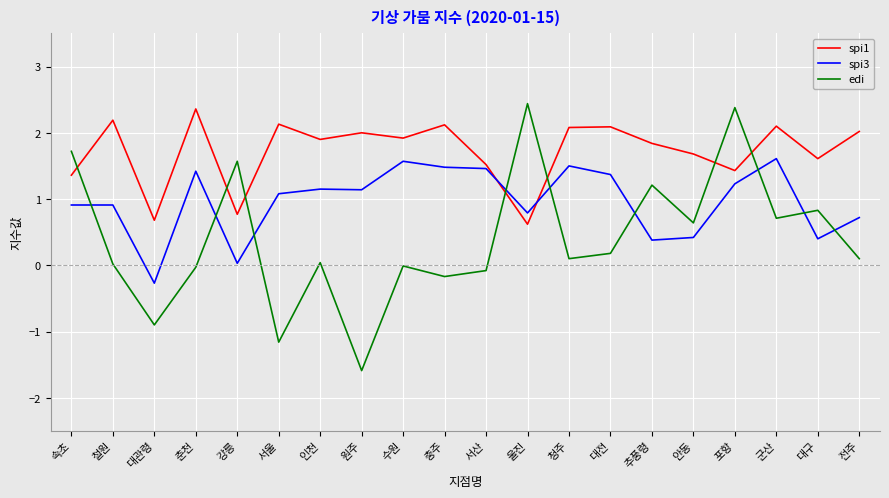

The spi3 series shows 0.7 at 대구. True or false?

False